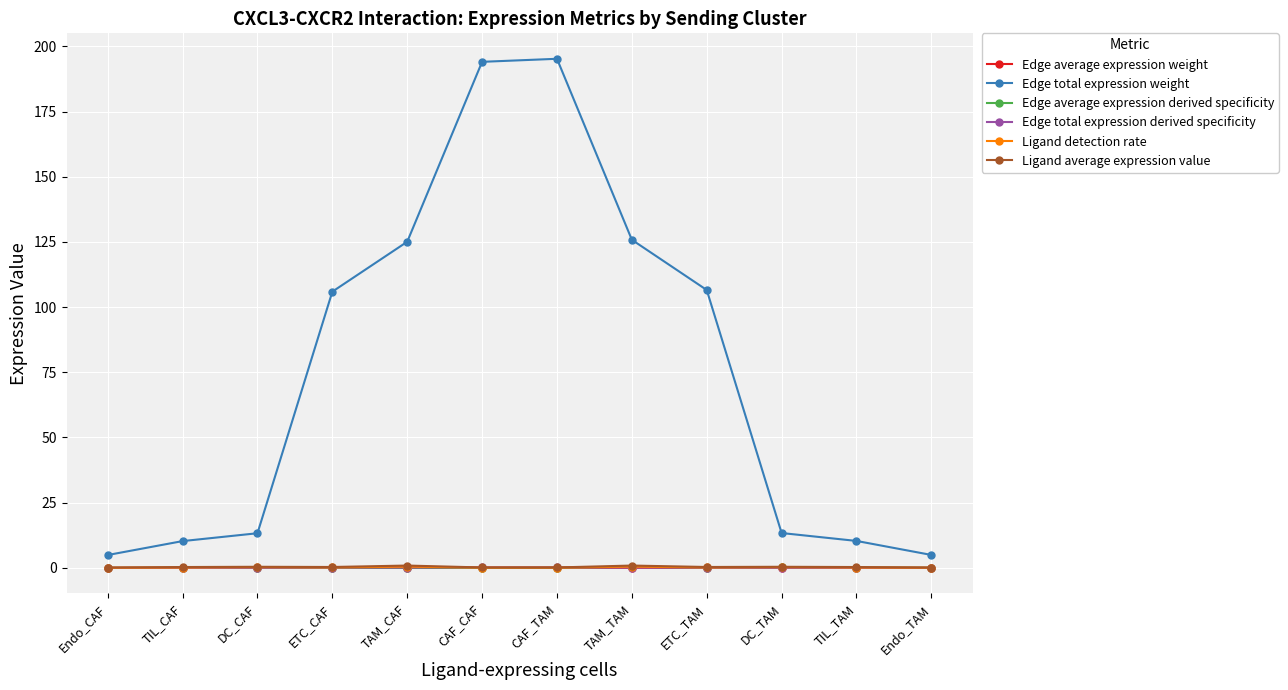

At how many categories does at least one series exceed 35?

6